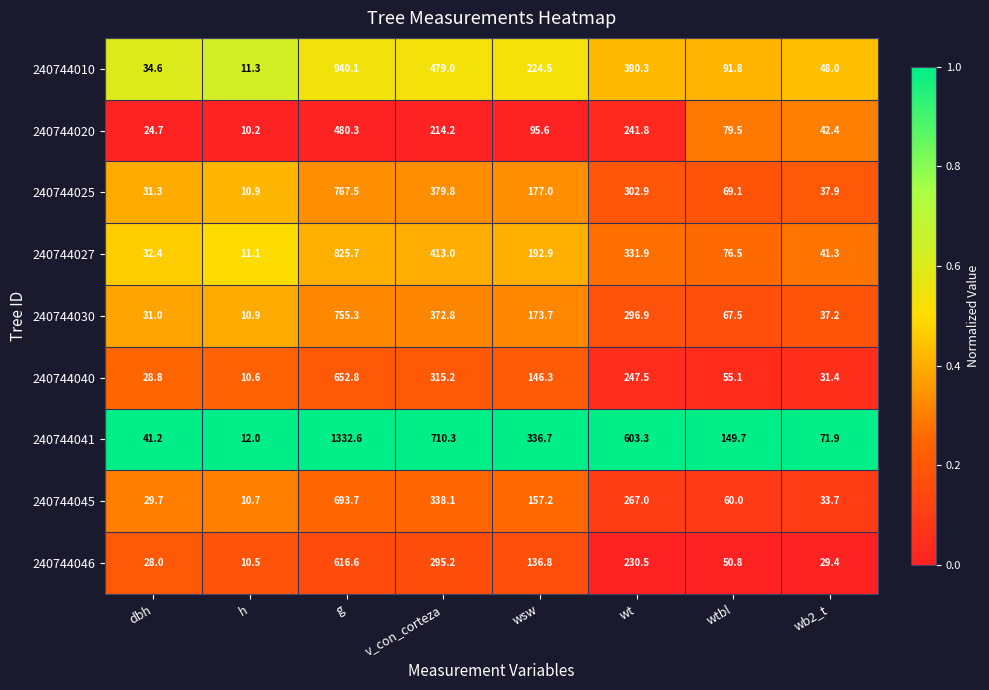

Count the number of data series in this chart.

9